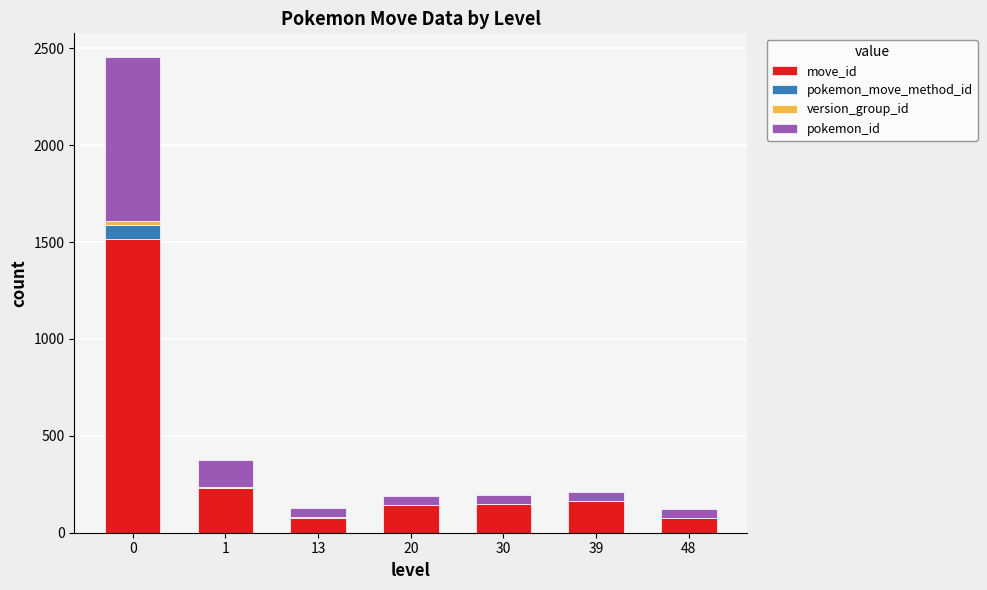

What is the highest value of the move_id series?

1518